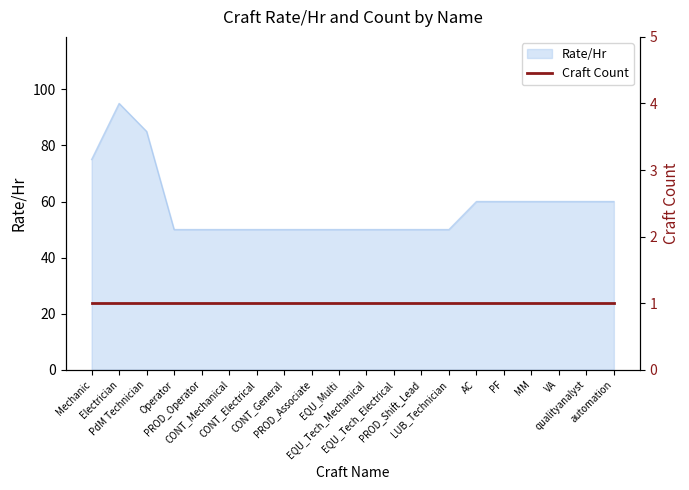

What is the minimum value for Rate/Hr?

50